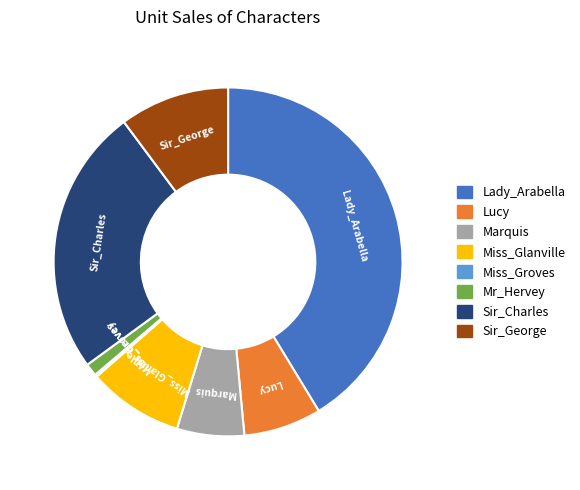

Combined, do Lucy and Mr_Hervey account for over 50%?

No